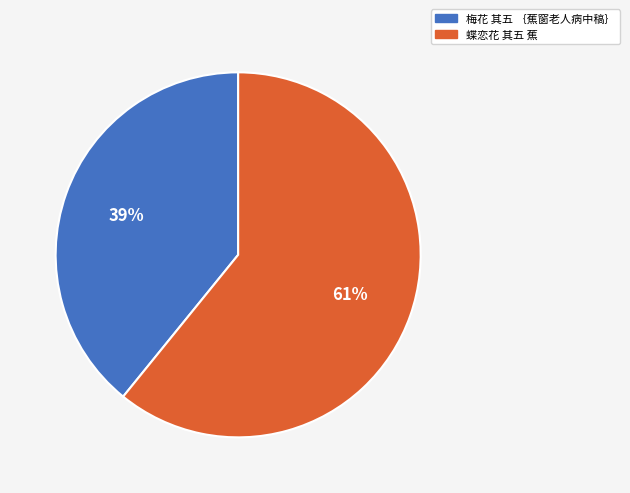

What percentage is the 蝶恋花 其五 蕉 slice, to the nearest percent?

61%